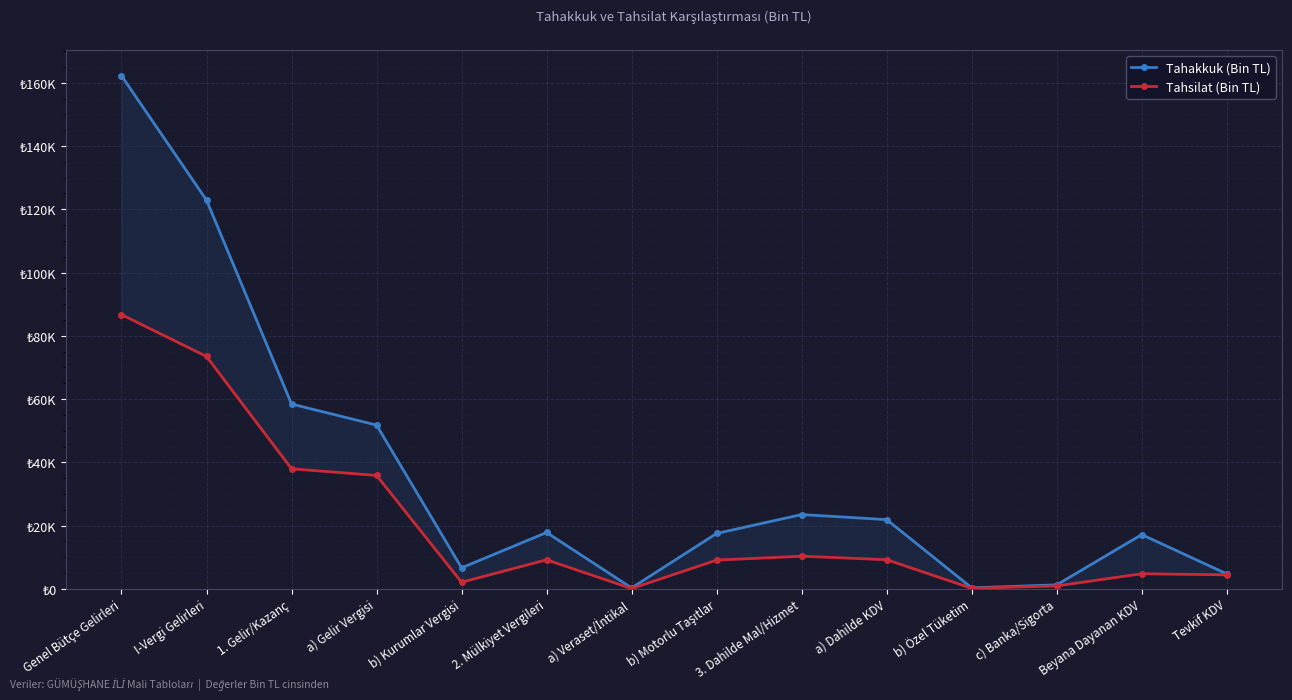

Is this an area chart (filled region under the line)?

No